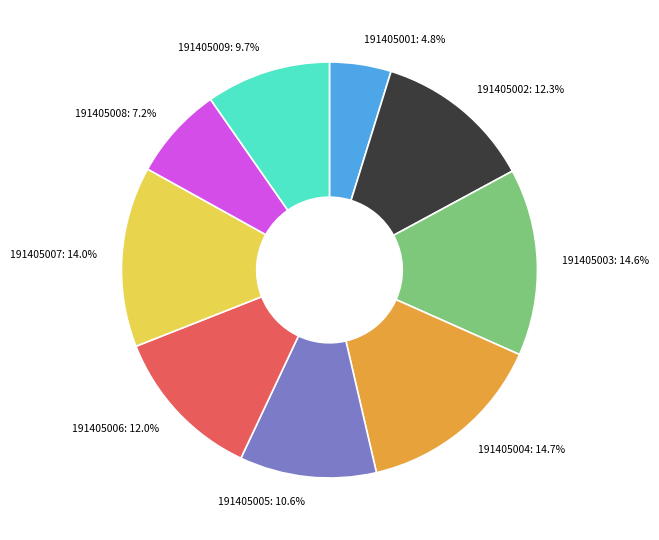

Approximately how many times larger is the value at 191405002 compared to 191405001?

2.6